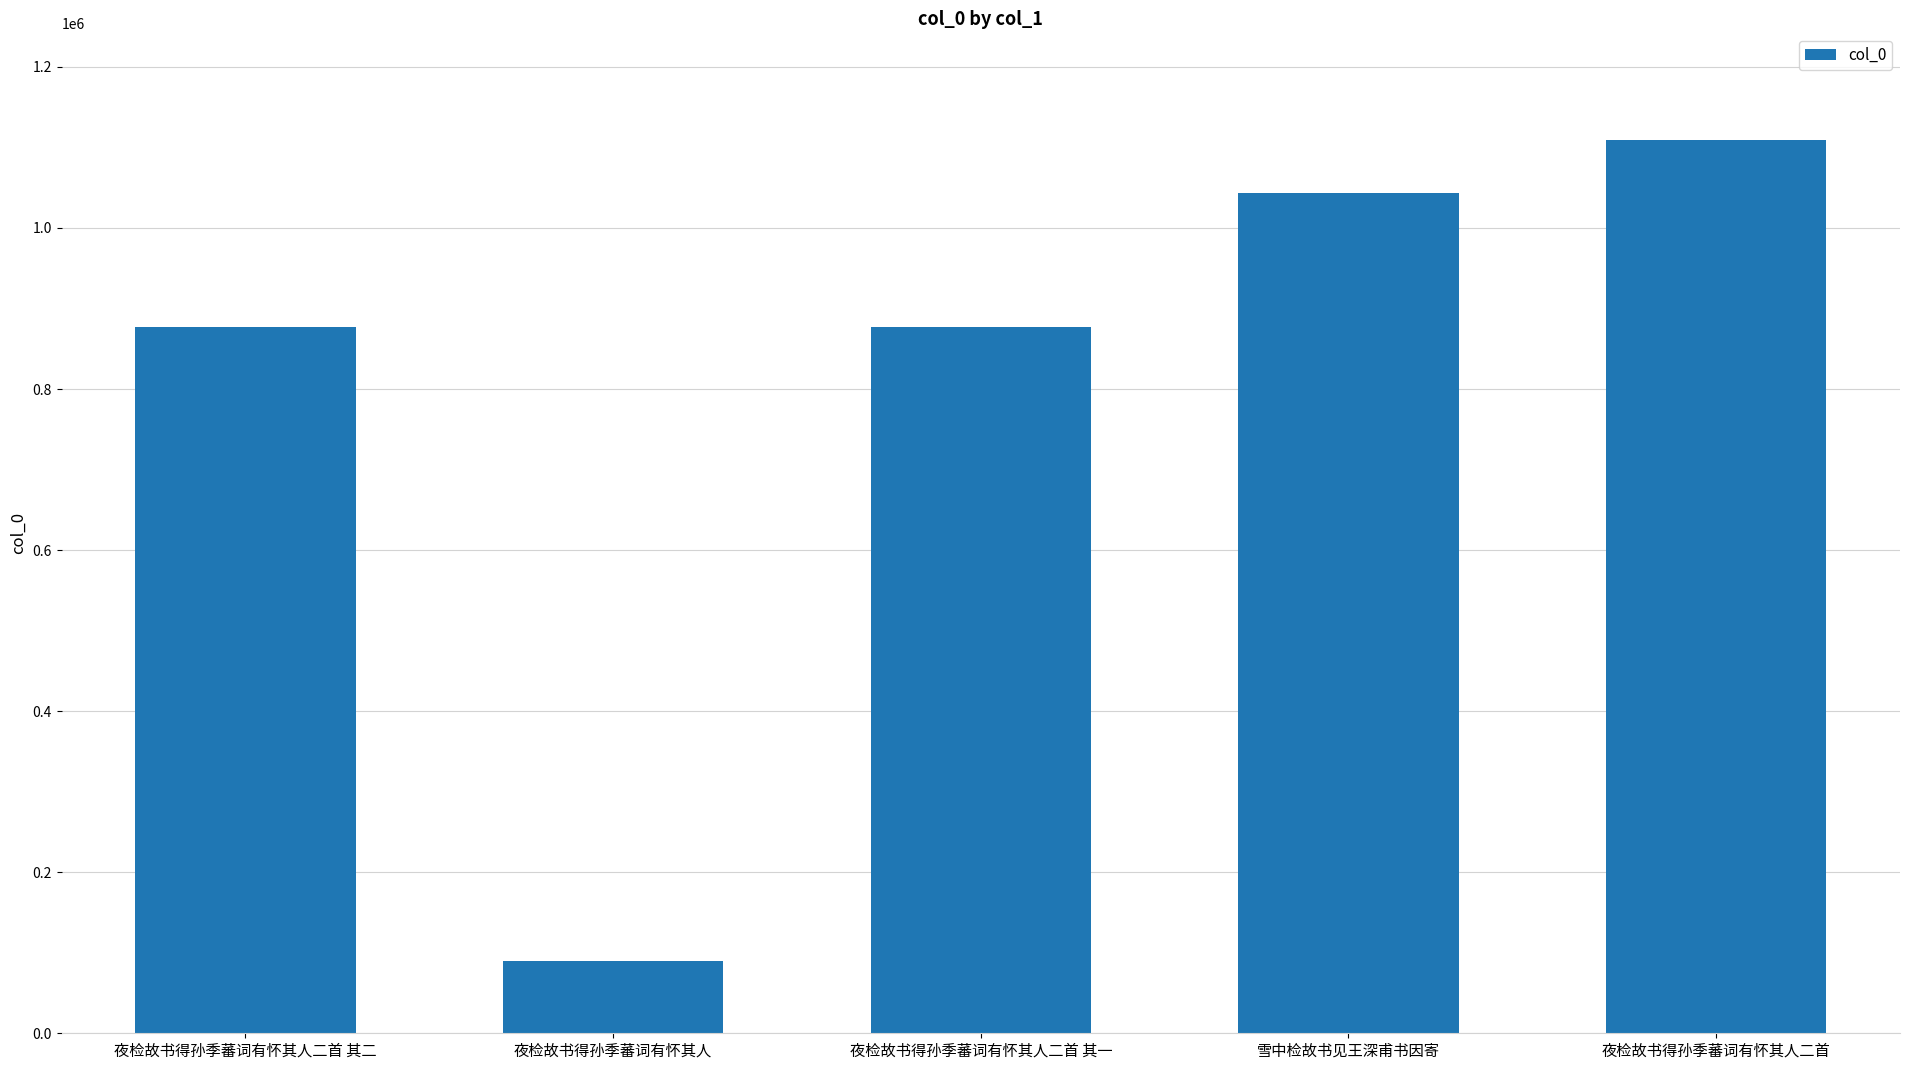

What is the sum of all values?

3994519